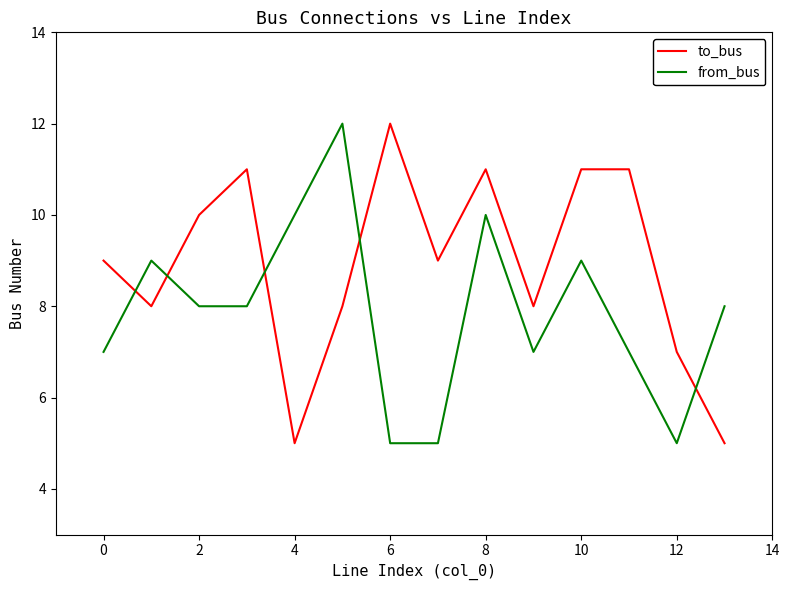

What is the maximum value shown in the chart?

12